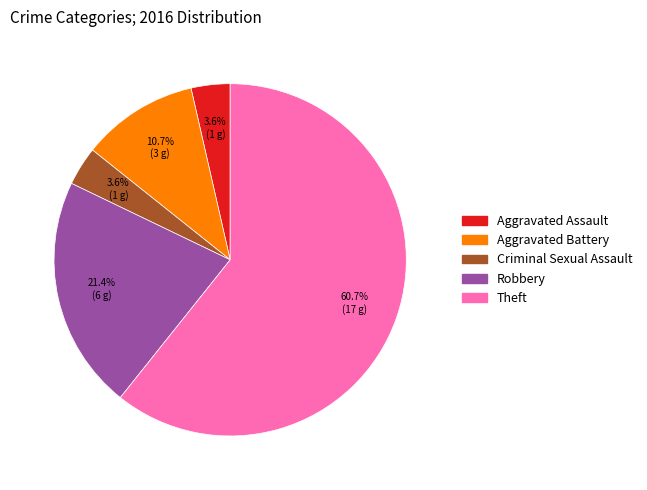

Which category has the biggest portion of the pie?

Theft